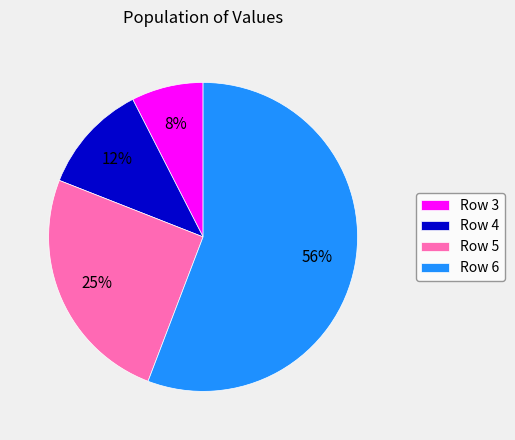

Is there any slice that represents more than half of the pie?

Yes